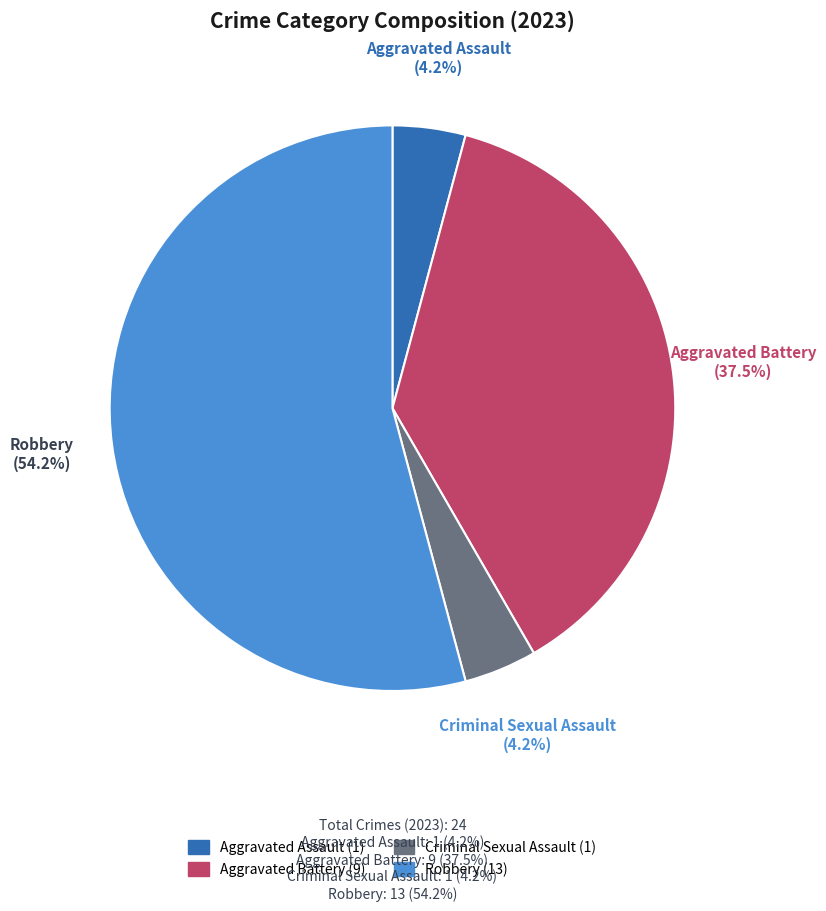

To the nearest percent, what percentage of the pie is Aggravated Assault?

4%